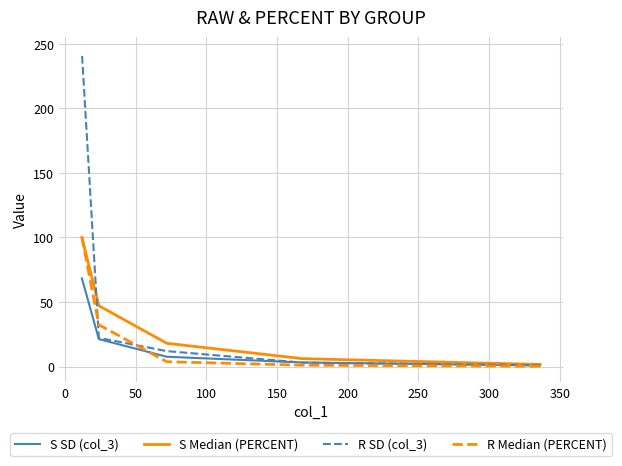

Rank the series by their maximum value, from lowest to highest.

S SD (col_3), S Median (PERCENT), R Median (PERCENT), R SD (col_3)